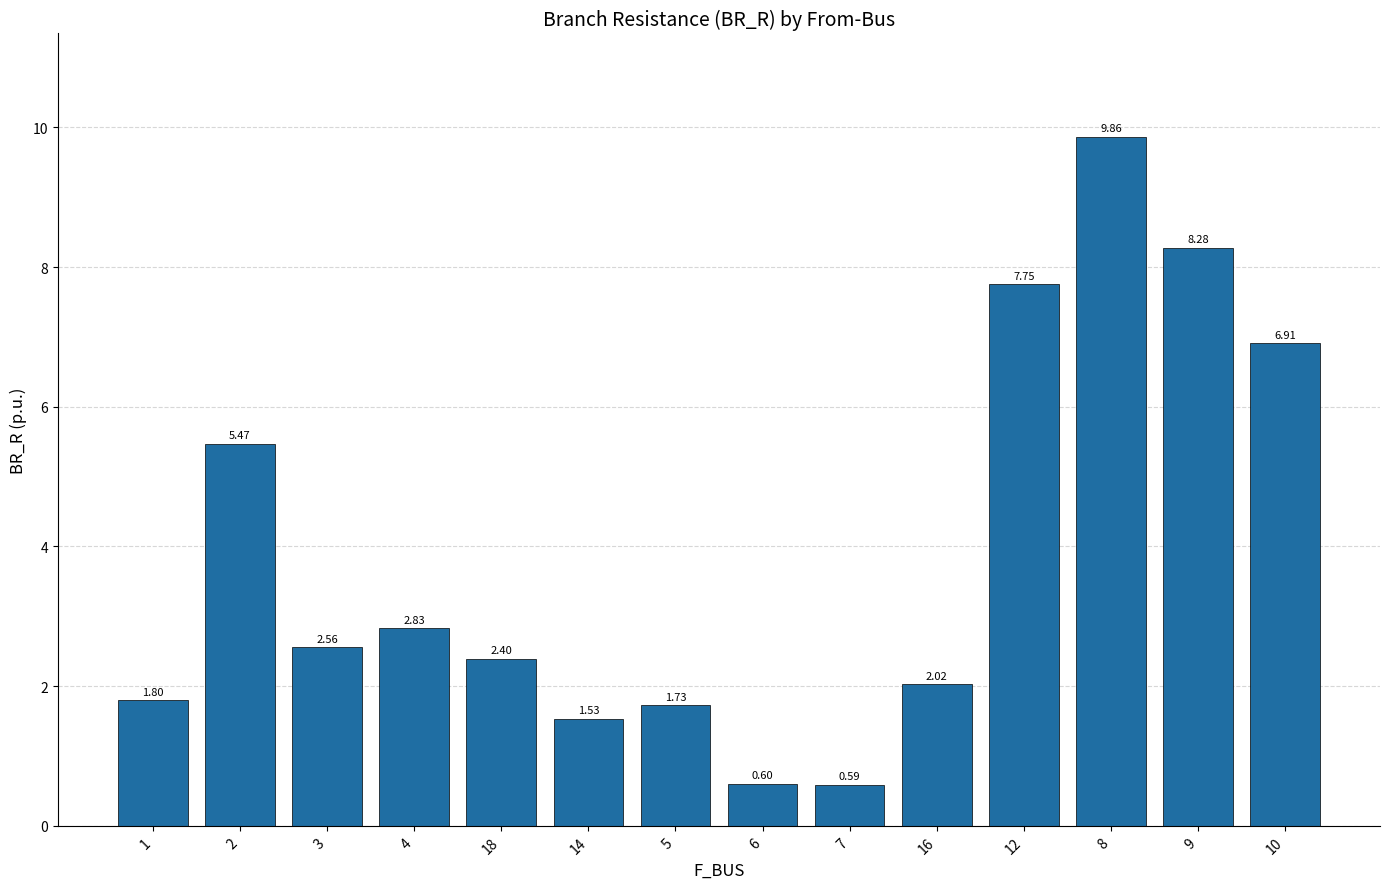

Approximately how many times larger is the value at 5 compared to 4?

0.6